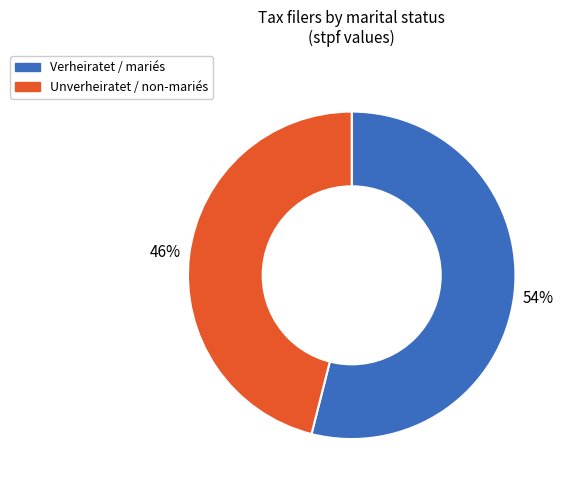

What is the largest slice in the pie chart?

Verheiratet / mariés